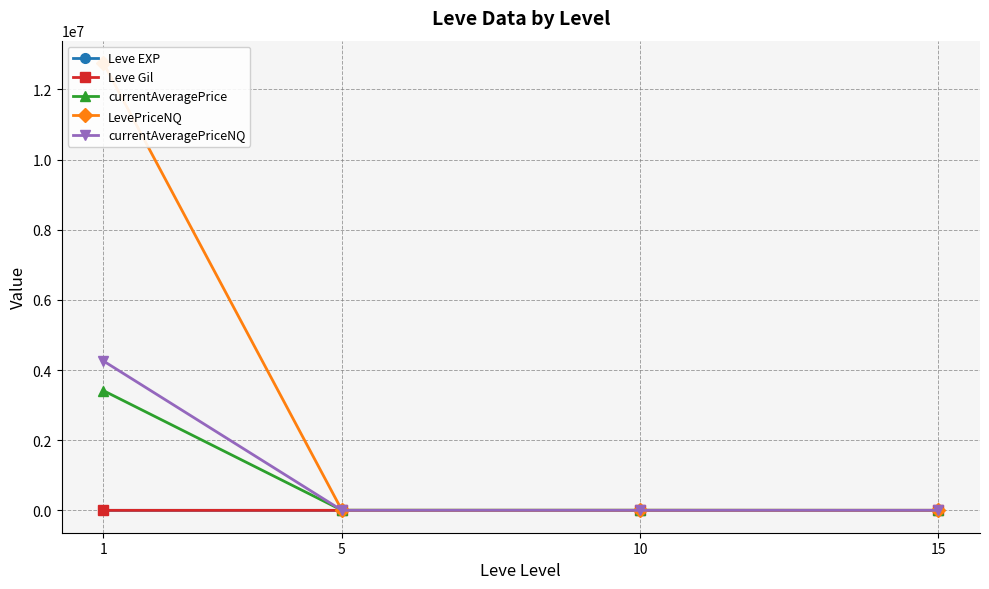

Rank the series at 15 from highest to lowest value.

LevePriceNQ, Leve Gil, currentAveragePrice, currentAveragePriceNQ, Leve EXP